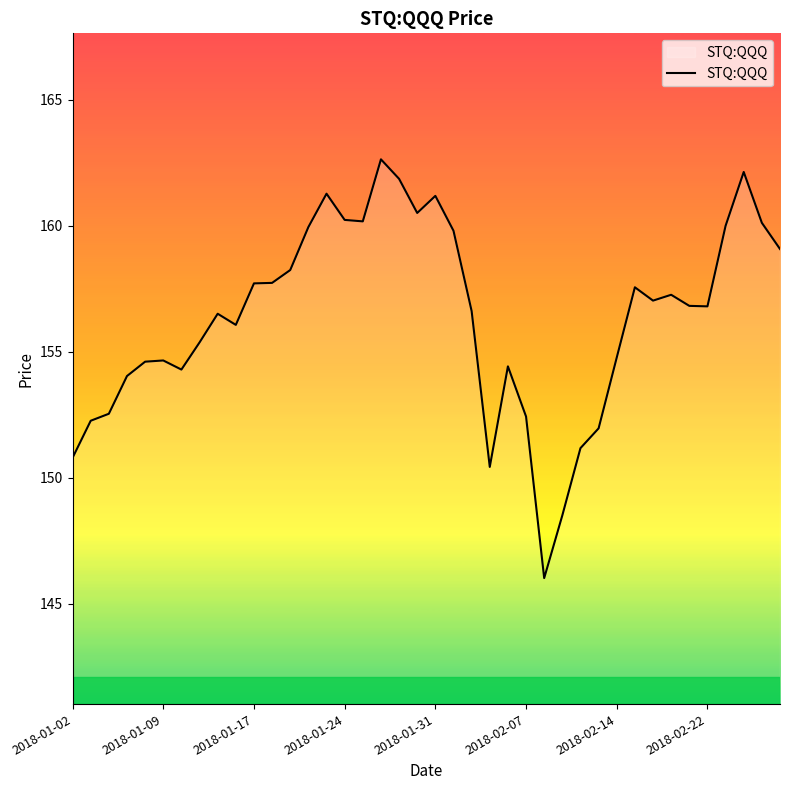

What is the difference between the maximum and minimum values?

16.6